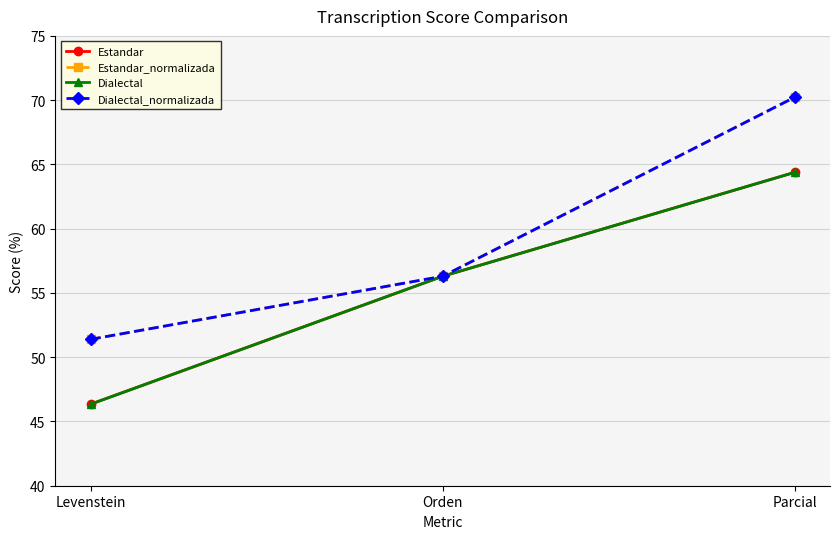

What is the smallest value displayed?

46.3